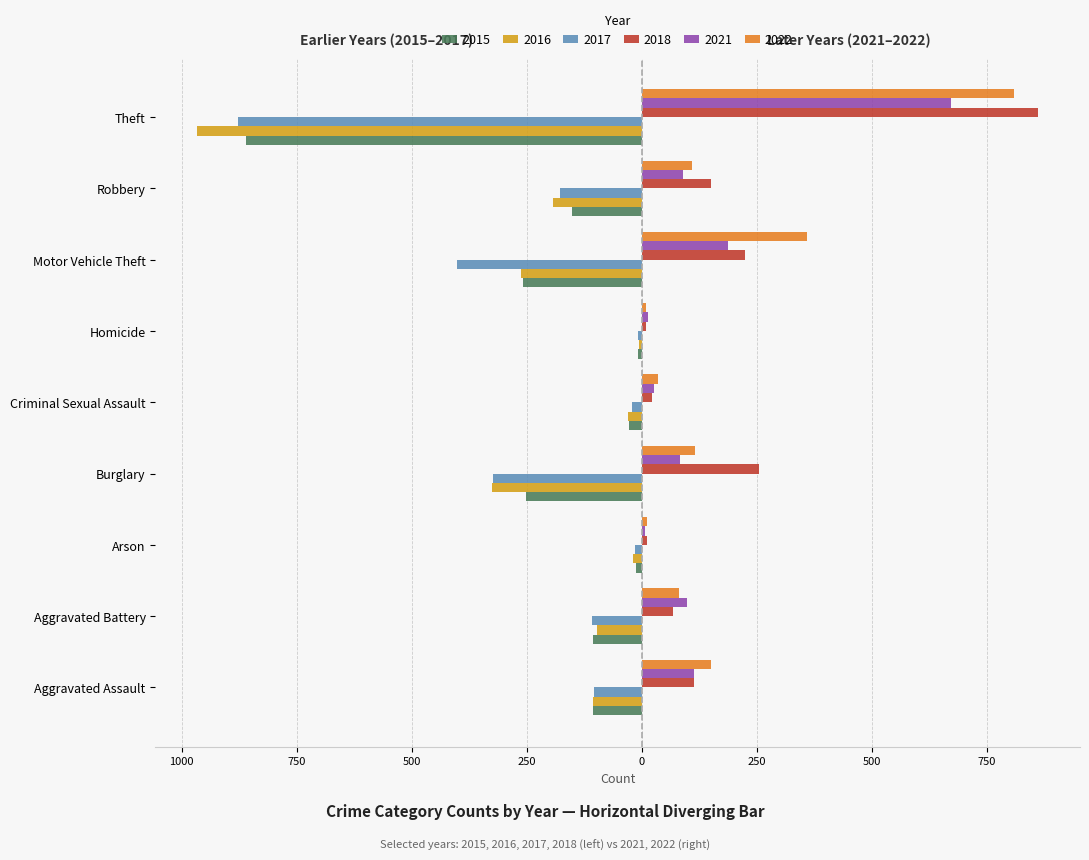

Between Burglary and Motor Vehicle Theft, which is larger?

Burglary